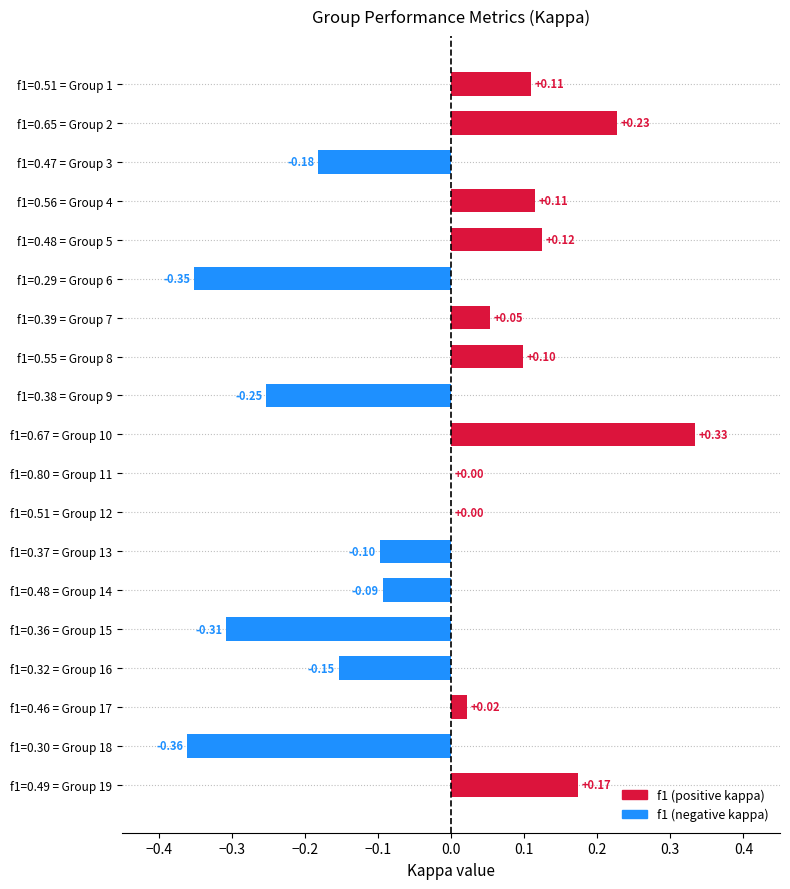

What is the change in value from f1=0.29 = Group 6 to f1=0.49 = Group 19?

+0.5